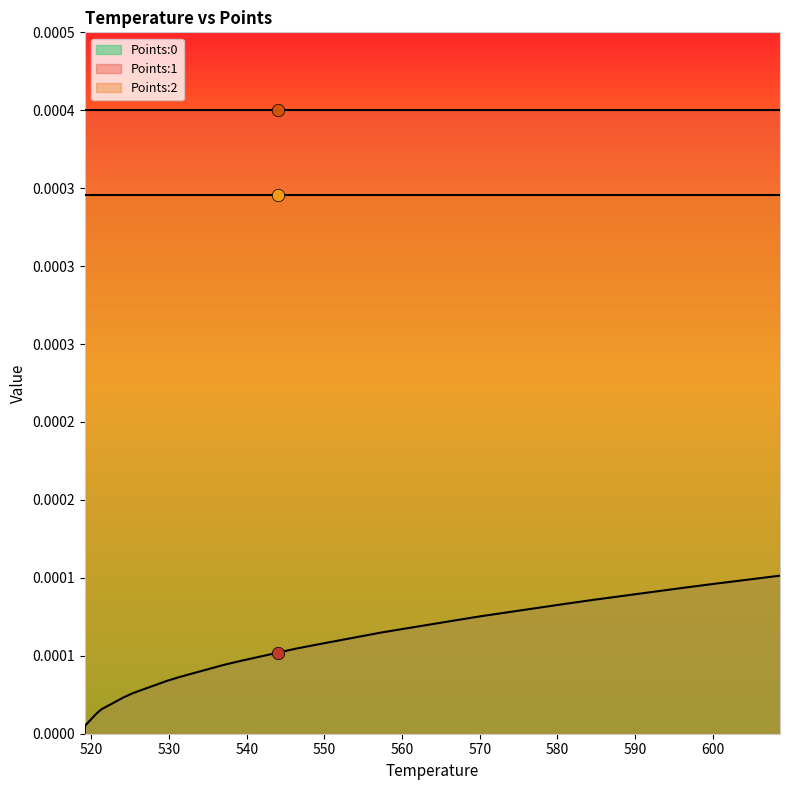

At how many categories does at least one series exceed 0?

40